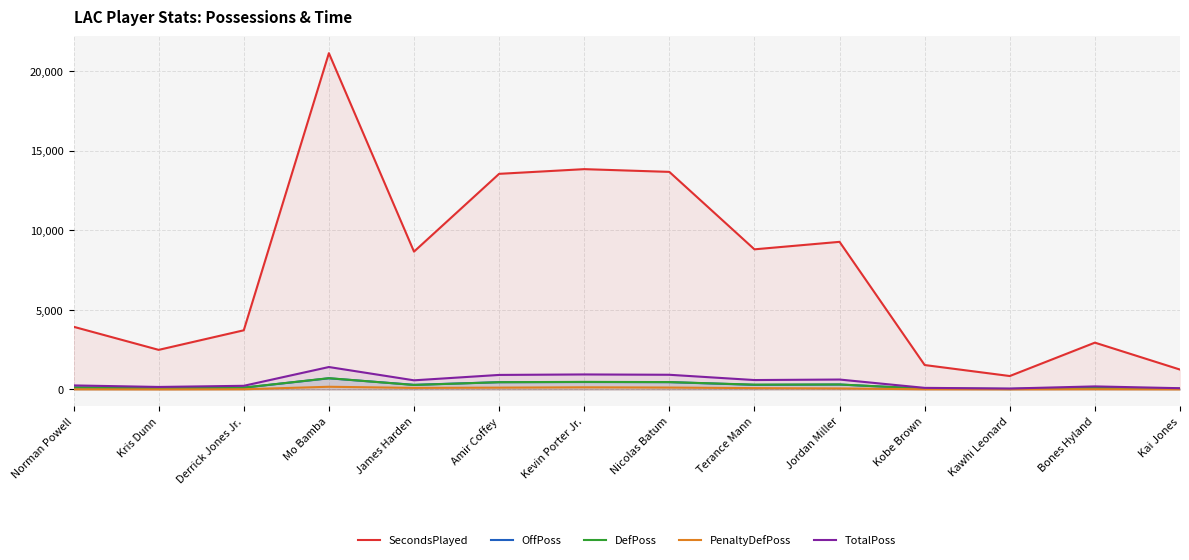

How many lines are shown in the chart?

5